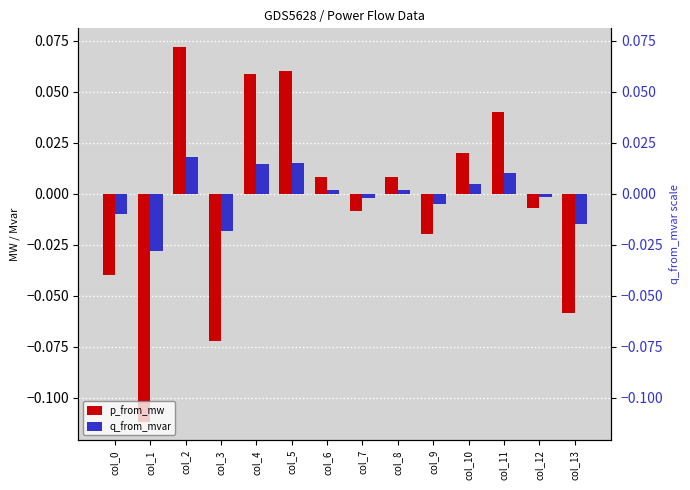

What are all the series names shown in the legend?

p_from_mw, q_from_mvar